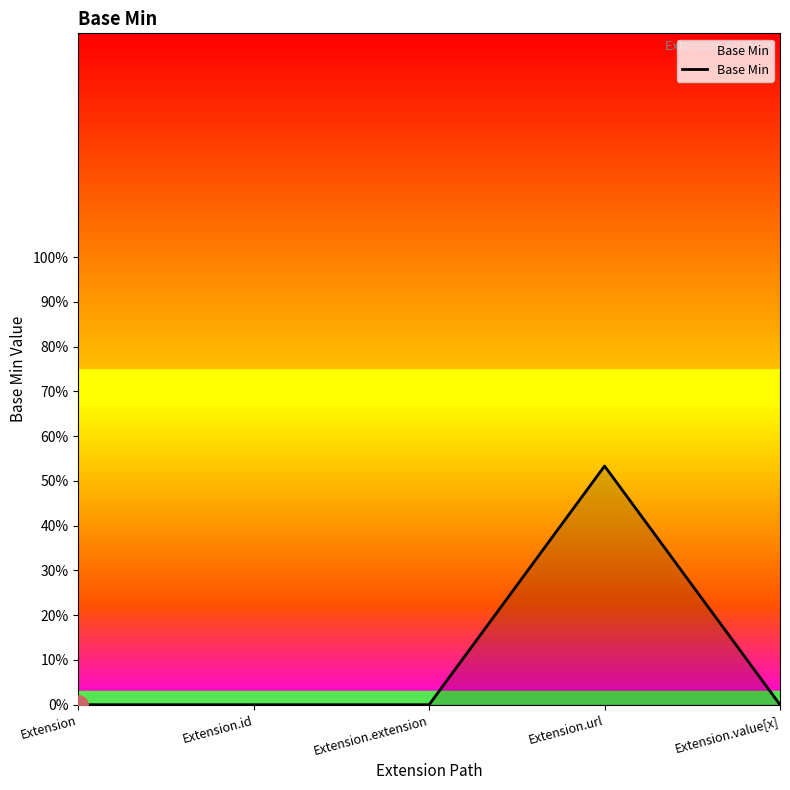

List the labels in order of value, smallest first.

Extension, Extension.id, Extension.extension, Extension.value[x], Extension.url